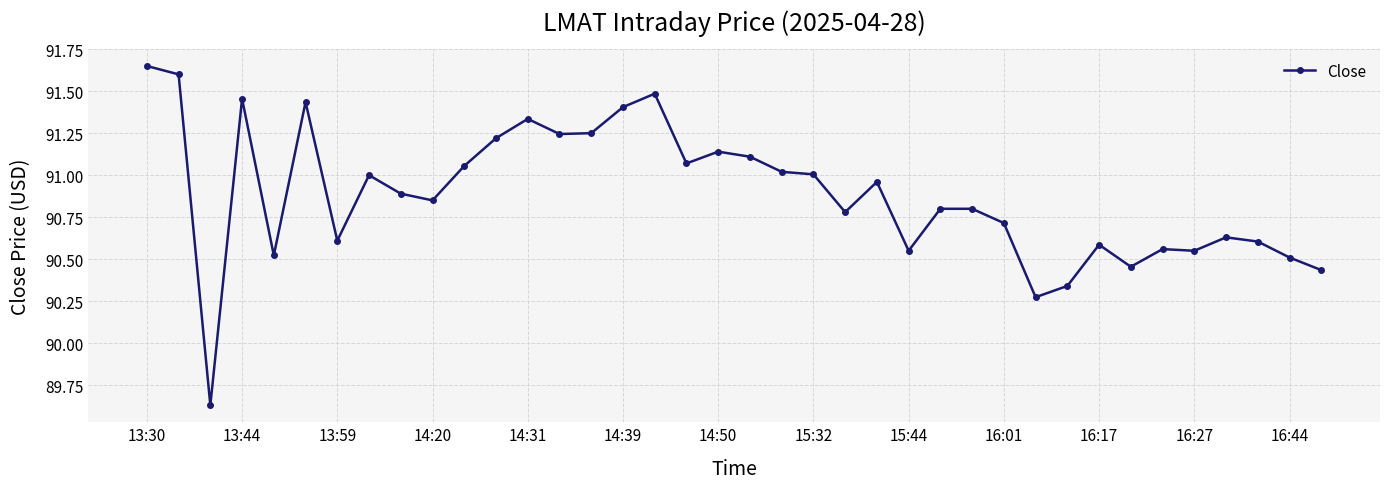

True or false: there are more than 0 points higher than both neighbors.

True